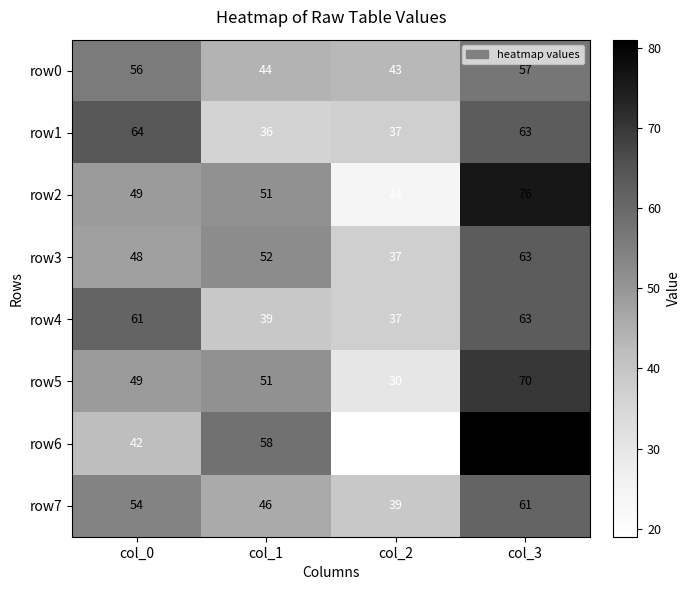

Which series changed the most between col_0 and col_3?

row6